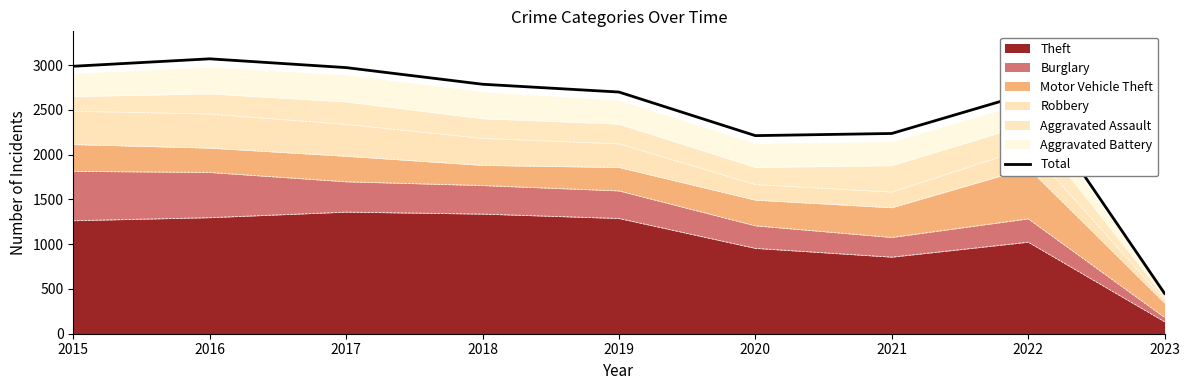

Where does the data first go above 2700?

2015